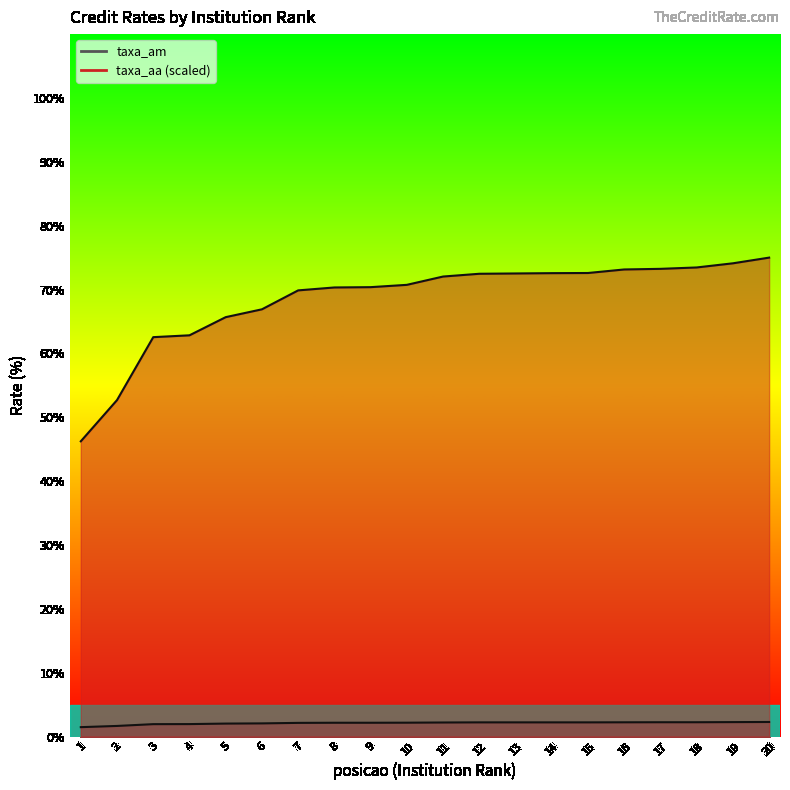

At how many categories does at least one series exceed 22?

20